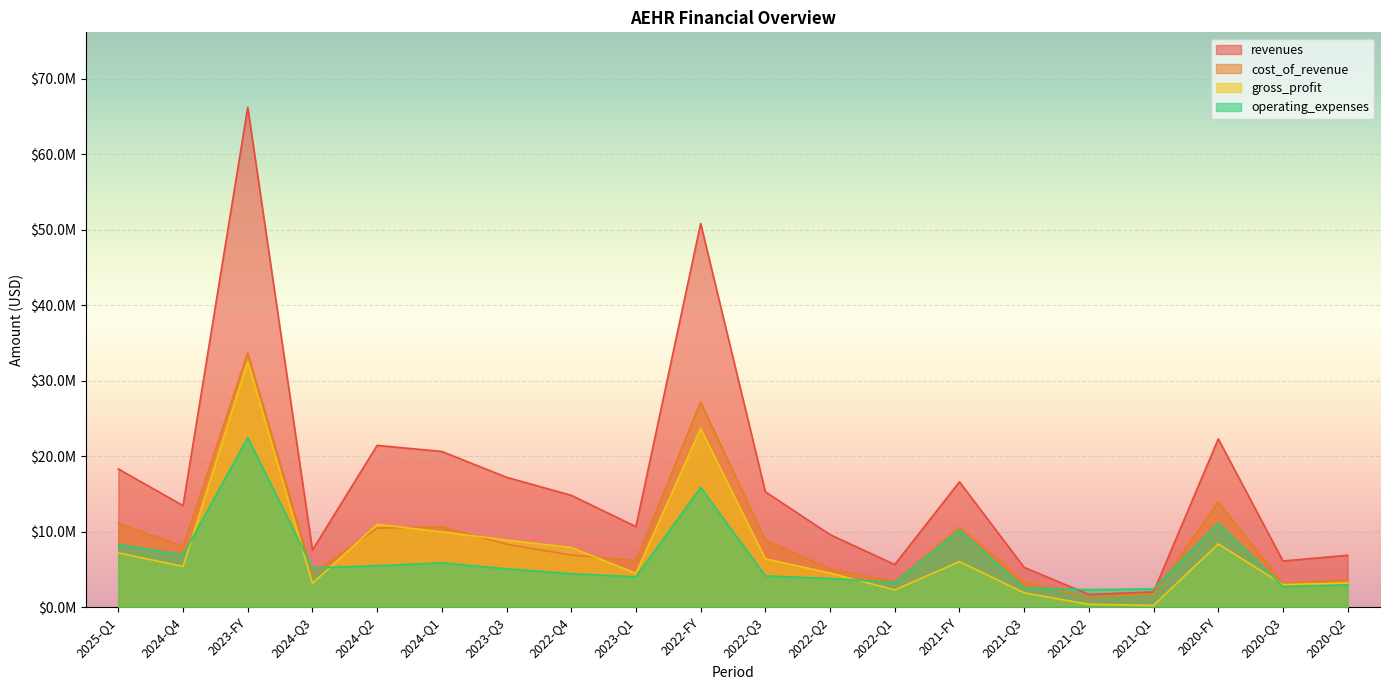

True or false: operating_expenses has a value of 2362321 at 2025-Q1.

False